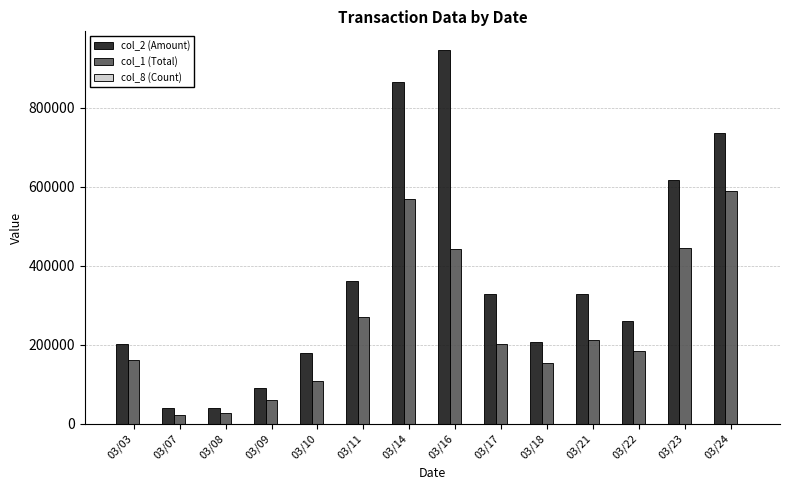

Are the bars horizontal?

No